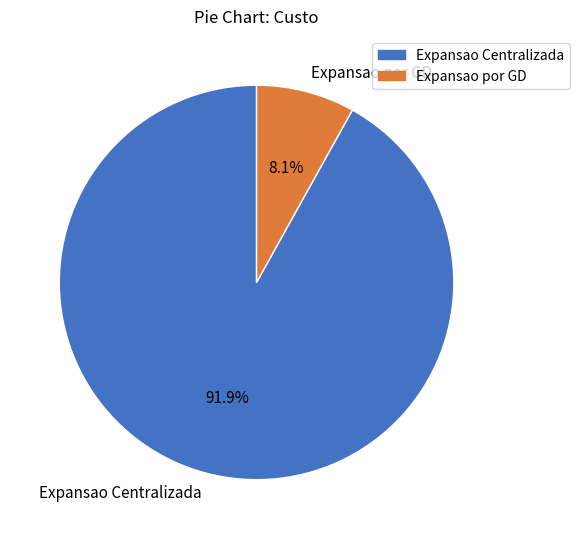

To the nearest percent, what is the difference between the largest and smallest slice percentages?

84%